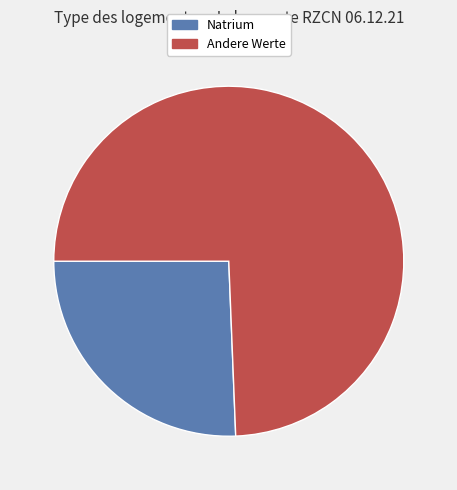

Is there a majority slice in this chart?

Yes